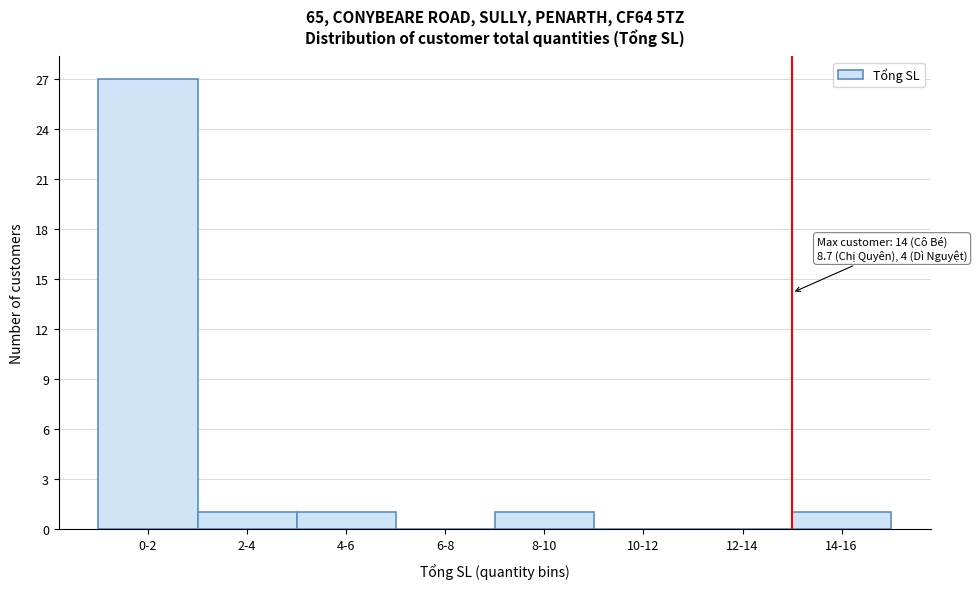

Reading left to right, extract all data points from this chart.

0-2=27	2-4=1	4-6=1	6-8=0	8-10=1	10-12=0	12-14=0	14-16=1